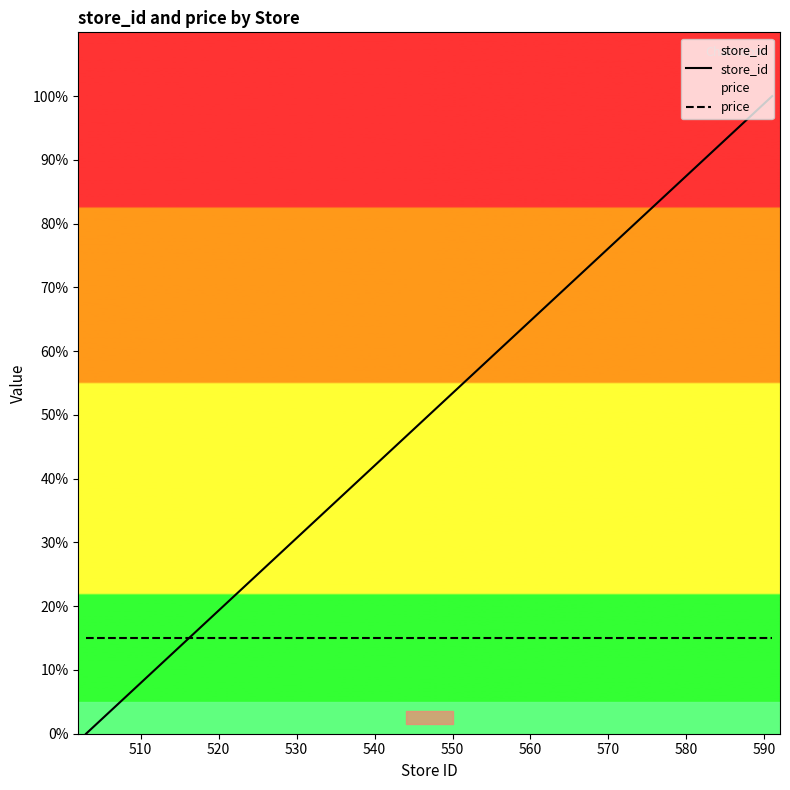

Reading left to right, what are all the values shown in this chart?

store_id: 0.0	1.1	2.3	3.4	4.5	5.7	6.8	11.4	12.5	14.8	17.0	18.2	20.5	36.4	47.7	51.1	54.5	58.0	61.4	62.5	68.2	69.3	83.0	85.2	86.4	87.5	88.6	89.8	93.2	100.0
price: 15.0	15.0	15.0	15.0	15.0	15.0	15.0	15.0	15.0	15.0	15.0	15.0	15.0	15.0	15.0	15.0	15.0	15.0	15.0	15.0	15.0	15.0	15.0	15.0	15.0	15.0	15.0	15.0	15.0	15.0